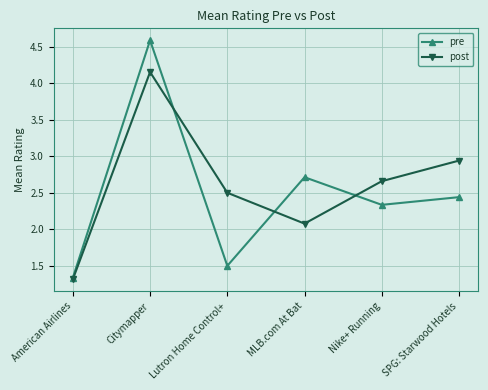

Which category has the lowest value across all series?

American Airlines